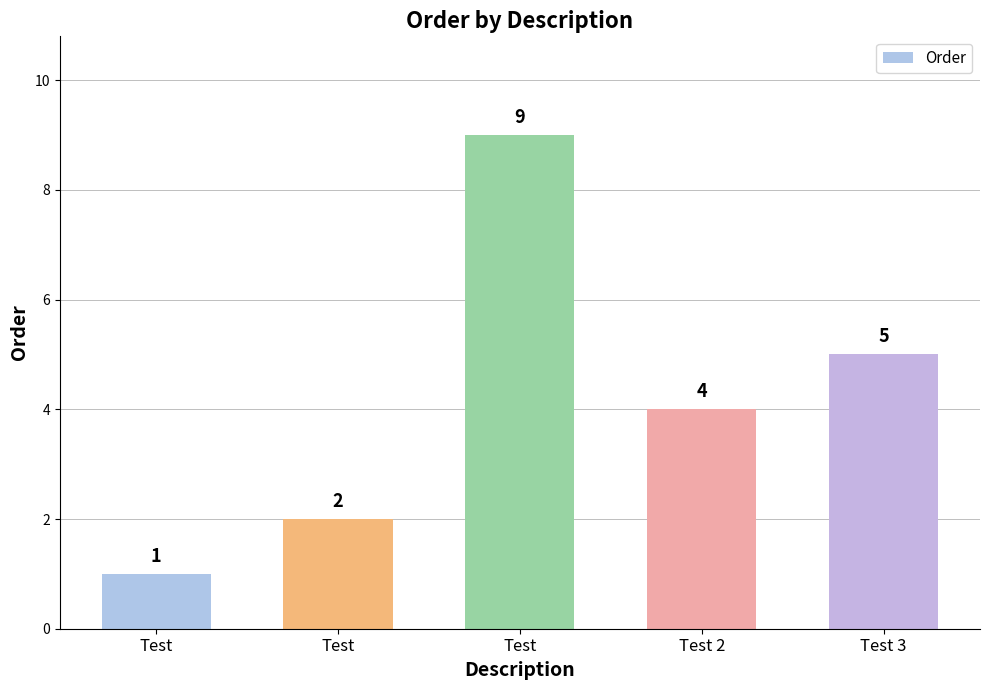

What is the label of the 3rd bar from the right?

Test